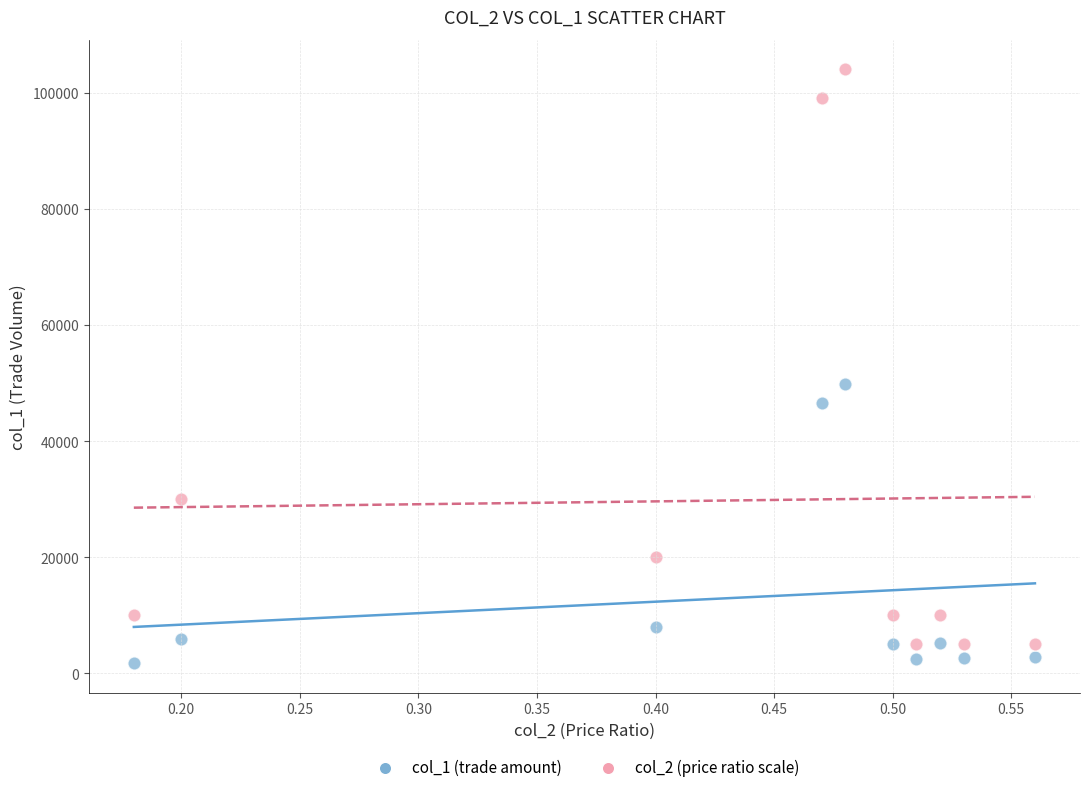

Which series reaches the maximum Y coordinate?

col_2 (price ratio scale)